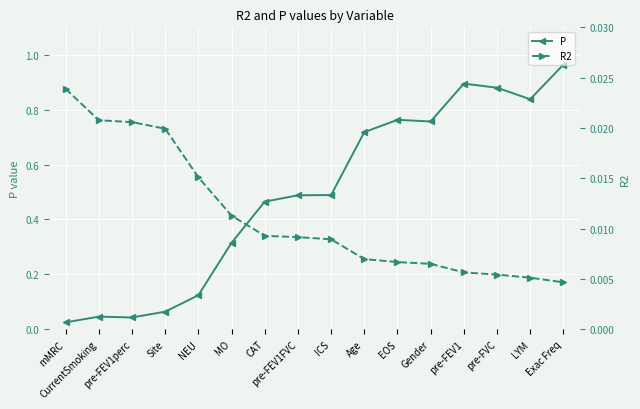

Is this an area chart (filled region under the line)?

No